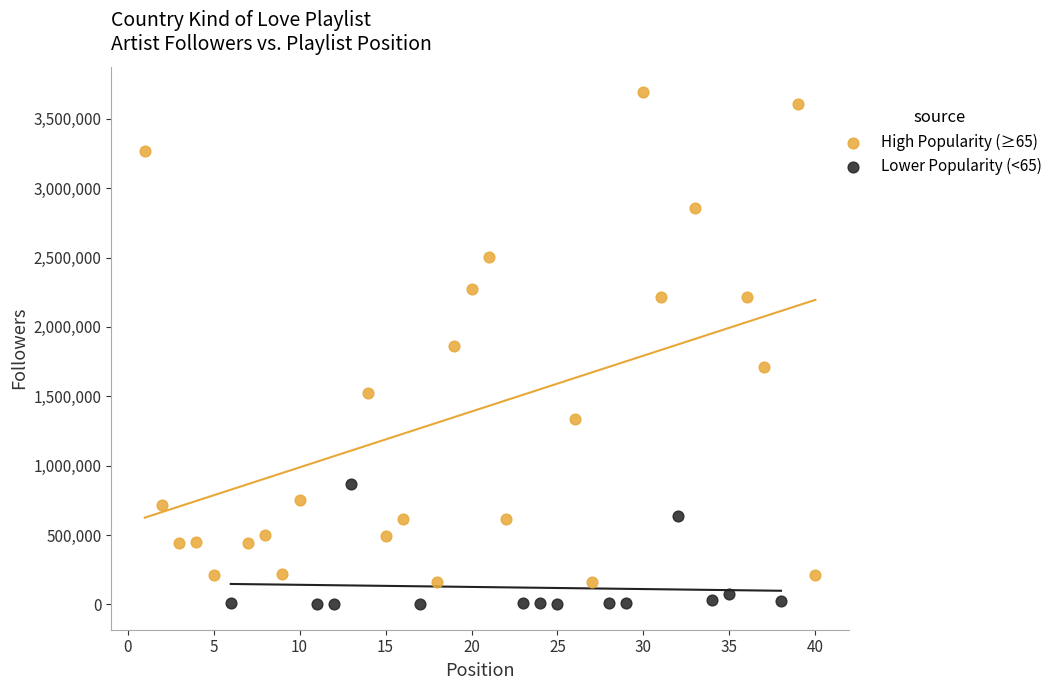

What are all the series names shown in the legend?

High Popularity (≥65), Lower Popularity (<65)